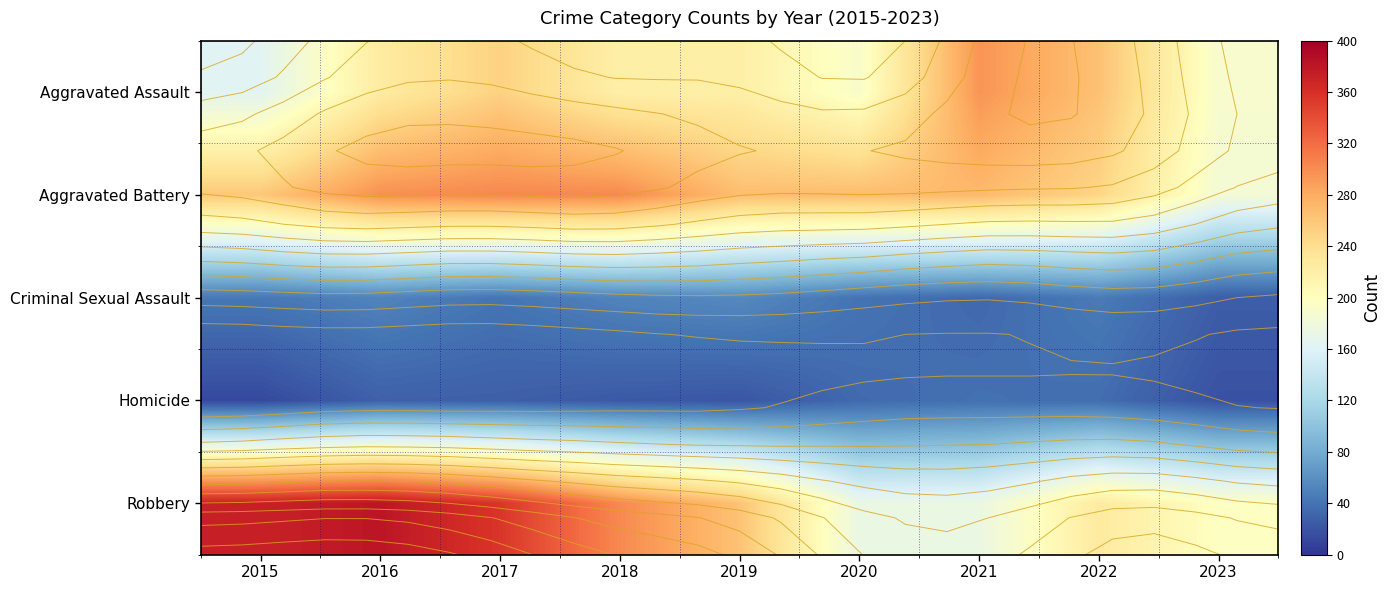

Where does the Aggravated Assault series first go above 220?

2016